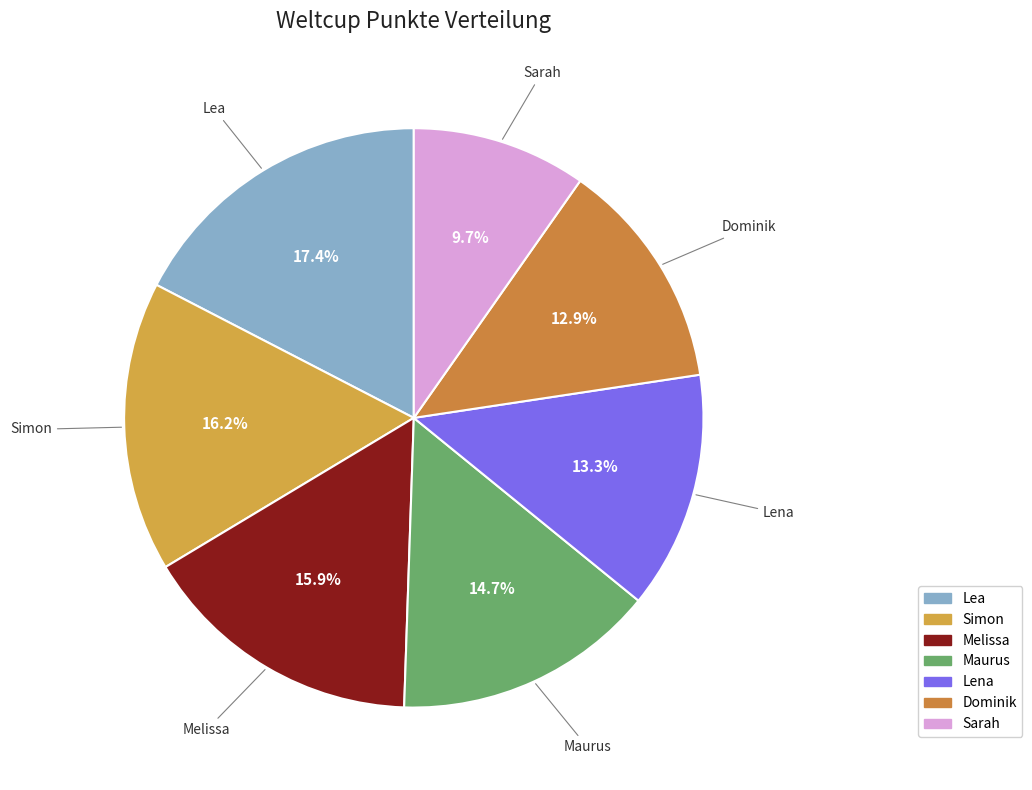

Which category has the smallest portion of the pie?

Sarah